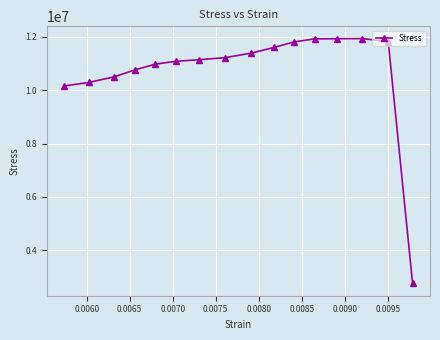

What is the difference between the maximum and minimum values?

9184561.9